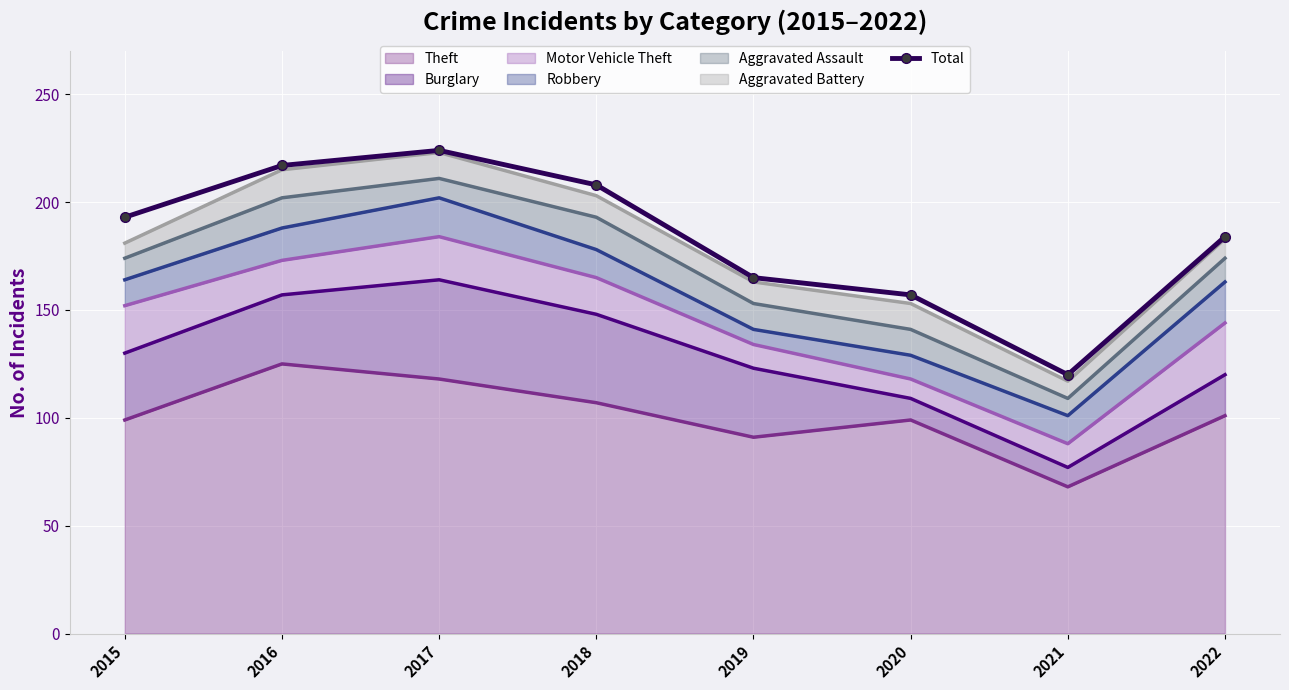

True or false: the data shows 224 at 2017.

True